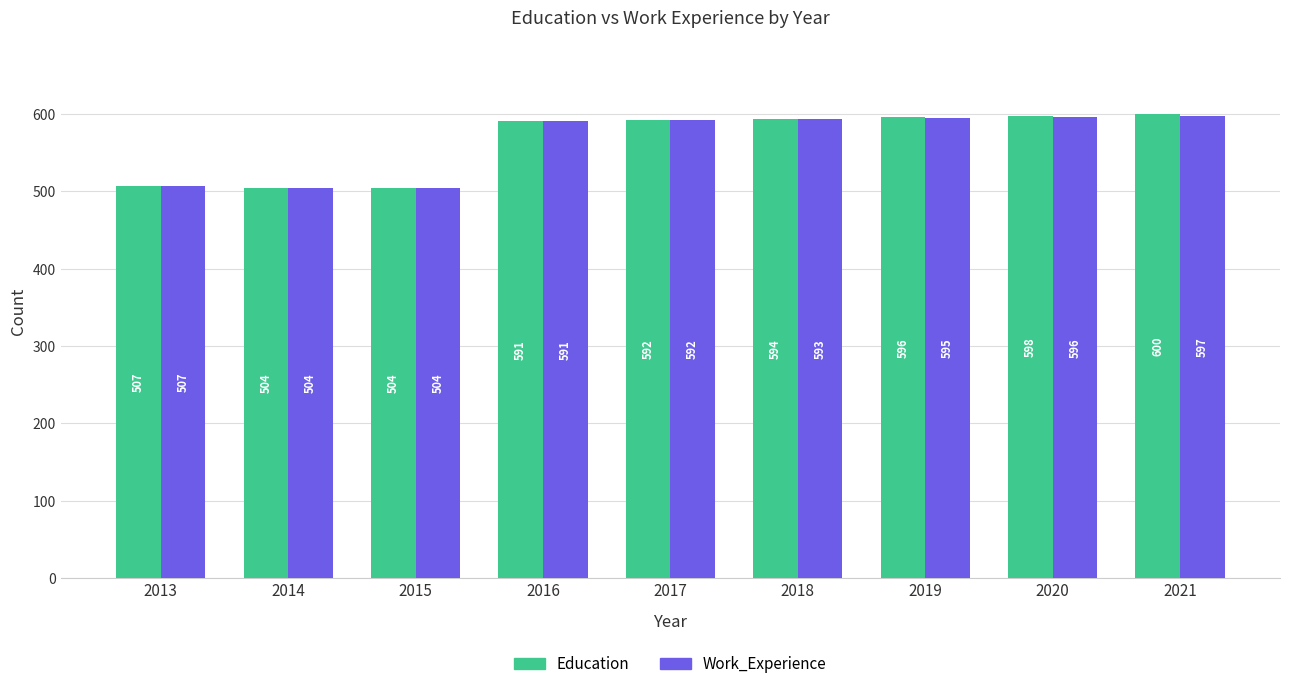

Which series changed the most between 2013 and 2020?

Education